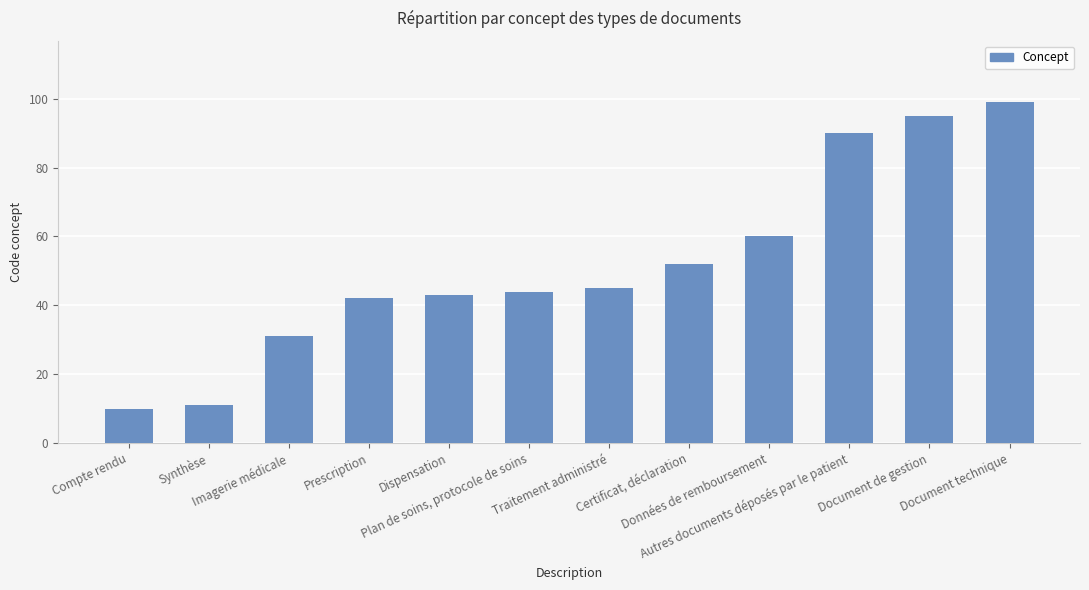

What is the sum of the values at Autres documents déposés par le patient and Dispensation?

133